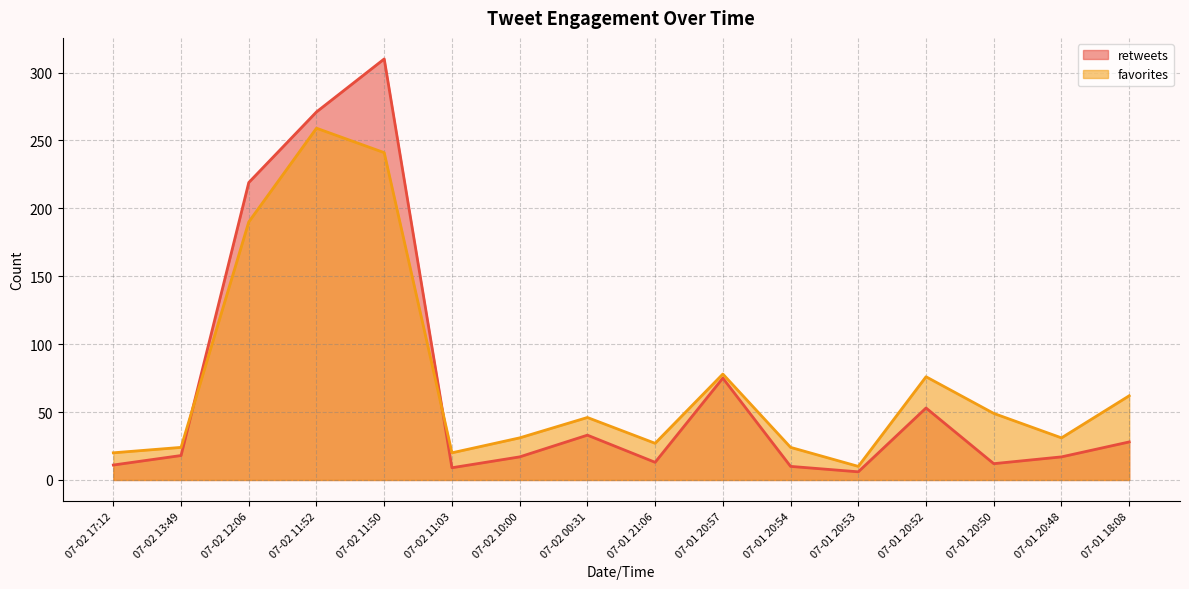

What is the value of the retweets point at the 10th from the left?

75